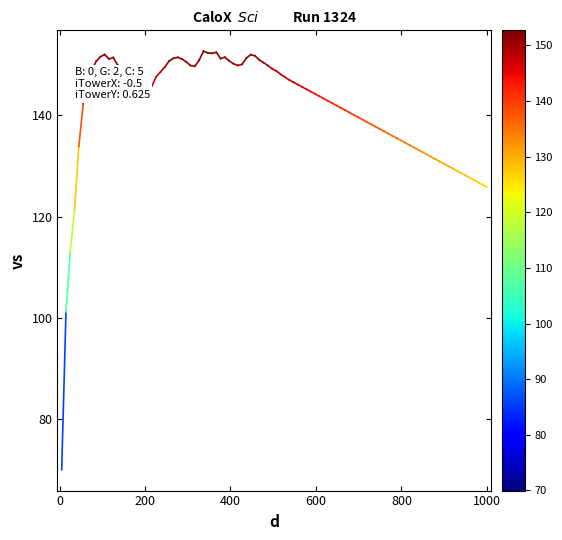

Does the chart have visible grid lines?

No